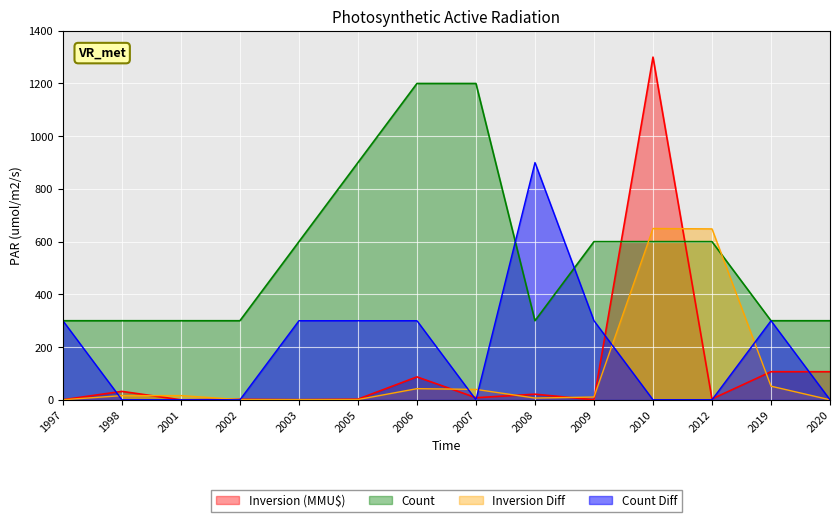

At which label does Inversion (MMU$) reach its peak?

2010